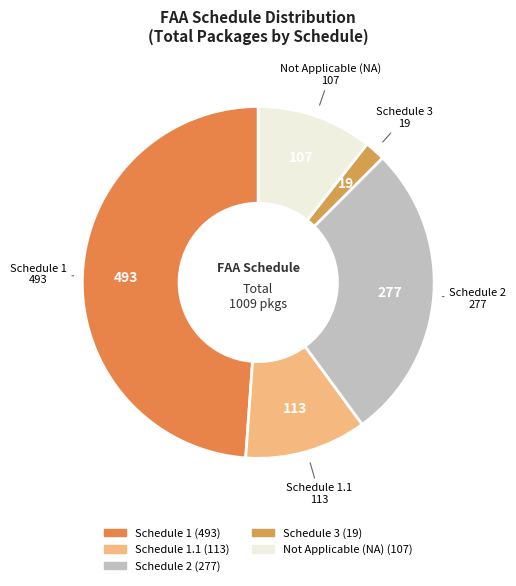

How many slices are in this pie chart?

5